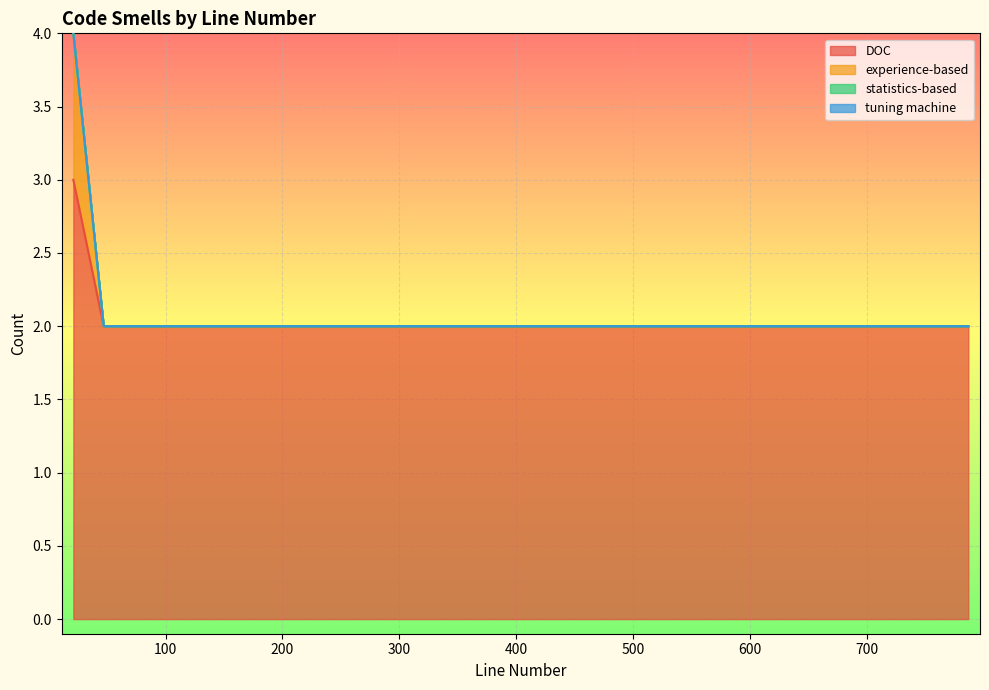

Which series has the widest spread of values?

experience-based